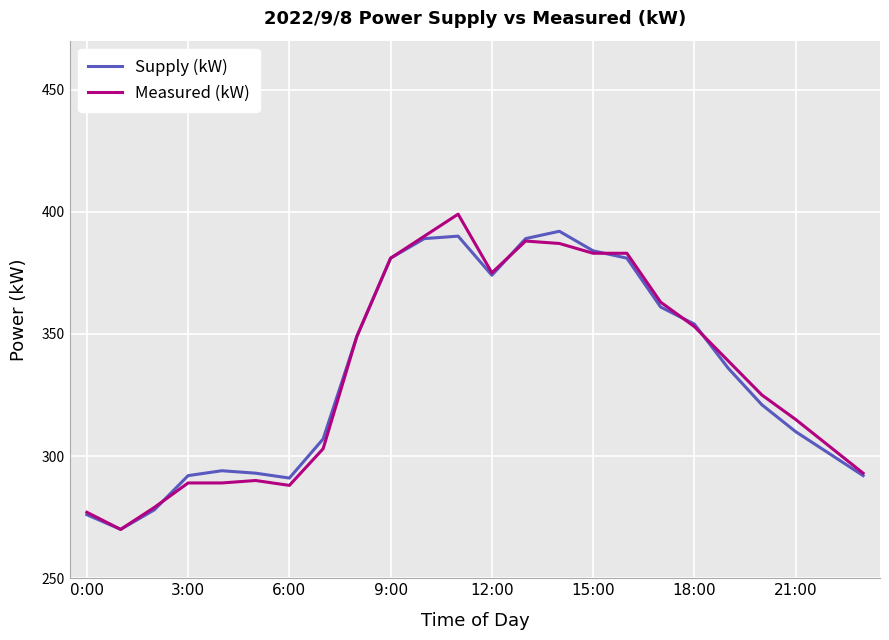

What is the greatest value displayed?

399